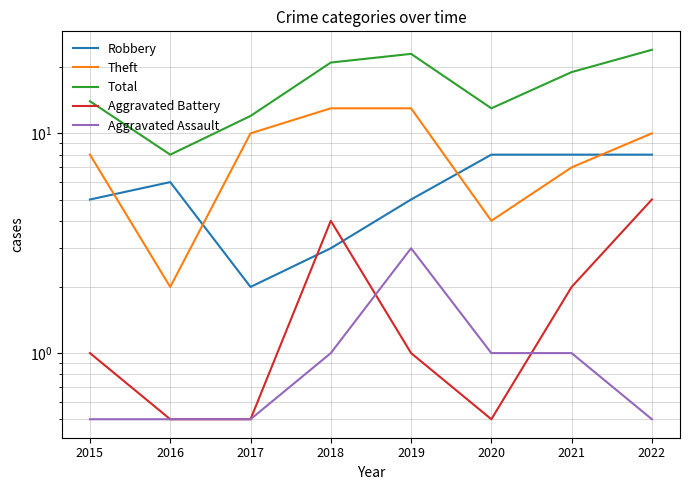

Which series has the largest total across all categories?

Total